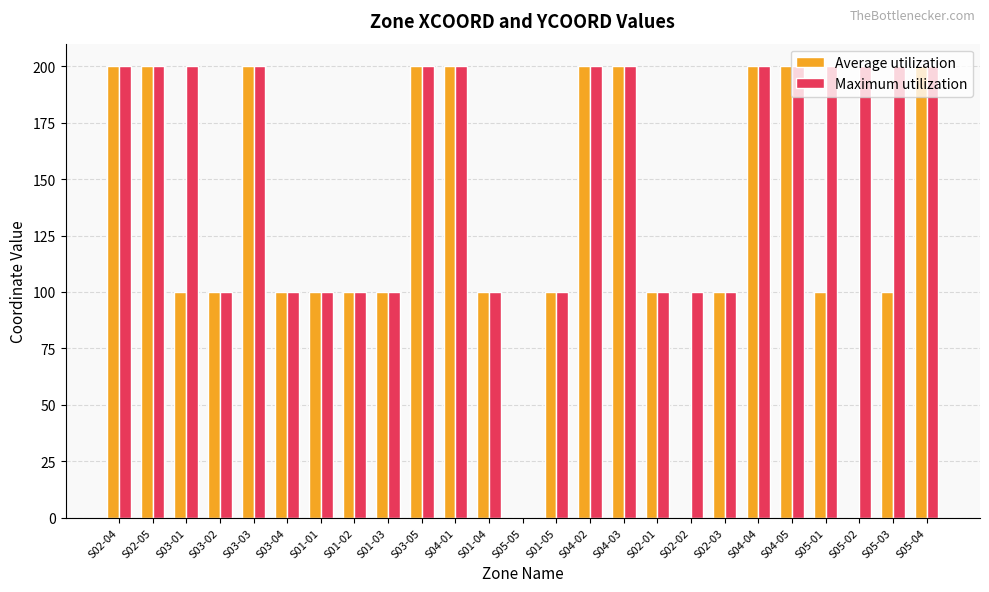

The value of Maximum utilization at S05-04 is 339. True or false?

False